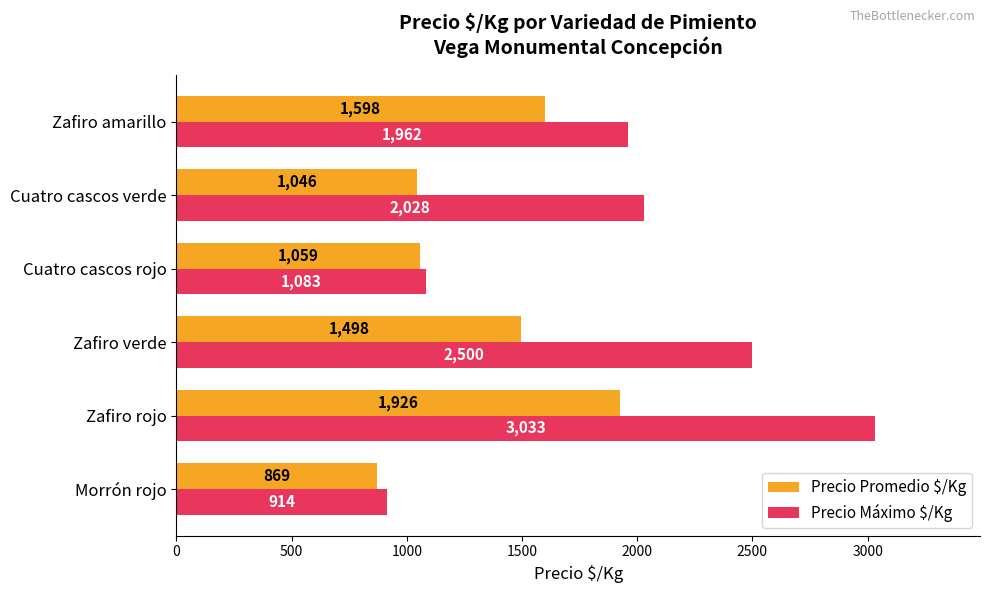

Rank the series by their maximum value, from lowest to highest.

Precio Promedio $/Kg, Precio Máximo $/Kg